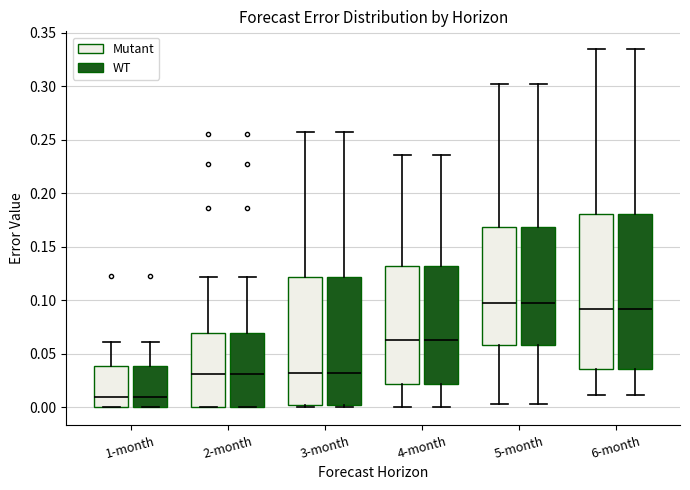

Where does the lower whisker of the box for 4-month (Mutant) end on the y-axis? The values are not printed on the chart, so give them approximately, as read against the axis.

0.000